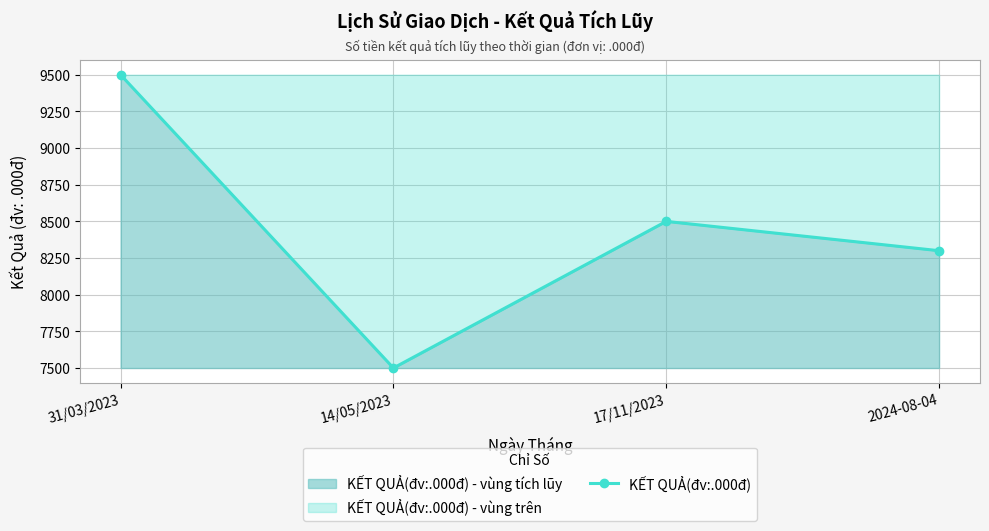

Where is the data nearest to the value 8500?

17/11/2023